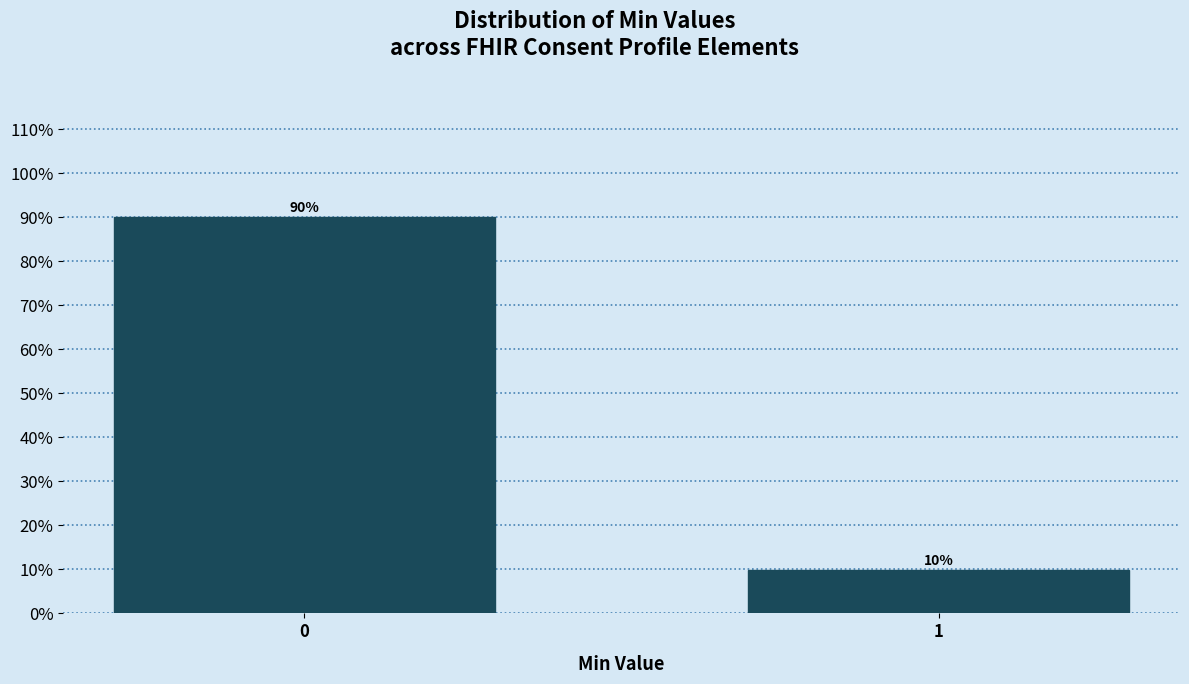

List the labels in order of value, smallest first.

1, 0